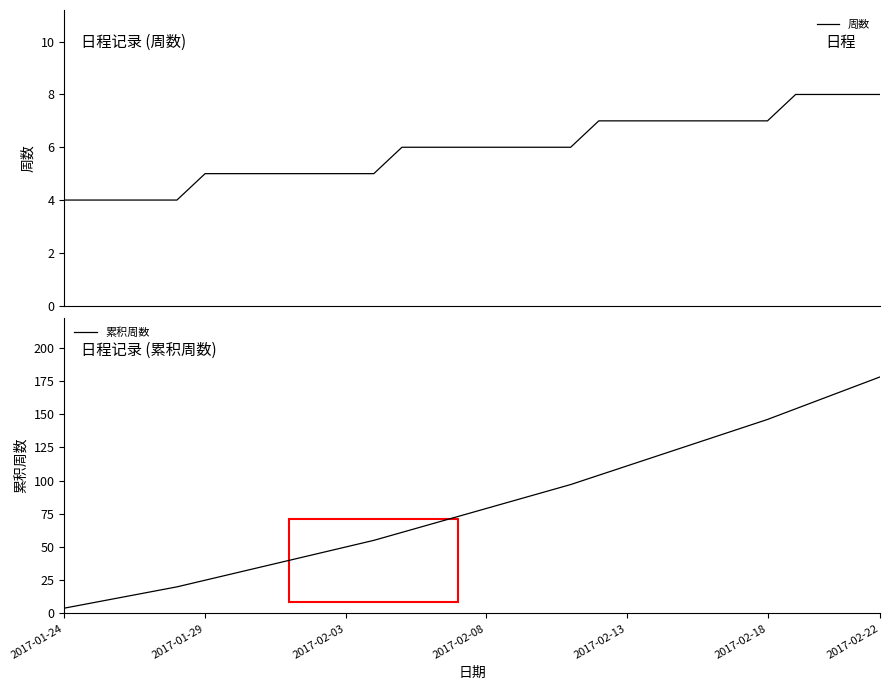

Is it true that 累积周数 equals 44 at 2017-01-29?

False